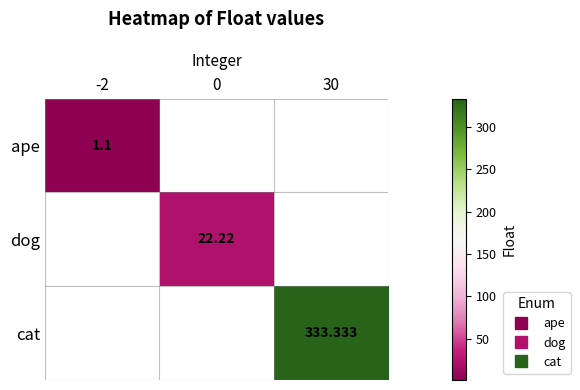

How many data points does each series have?

3